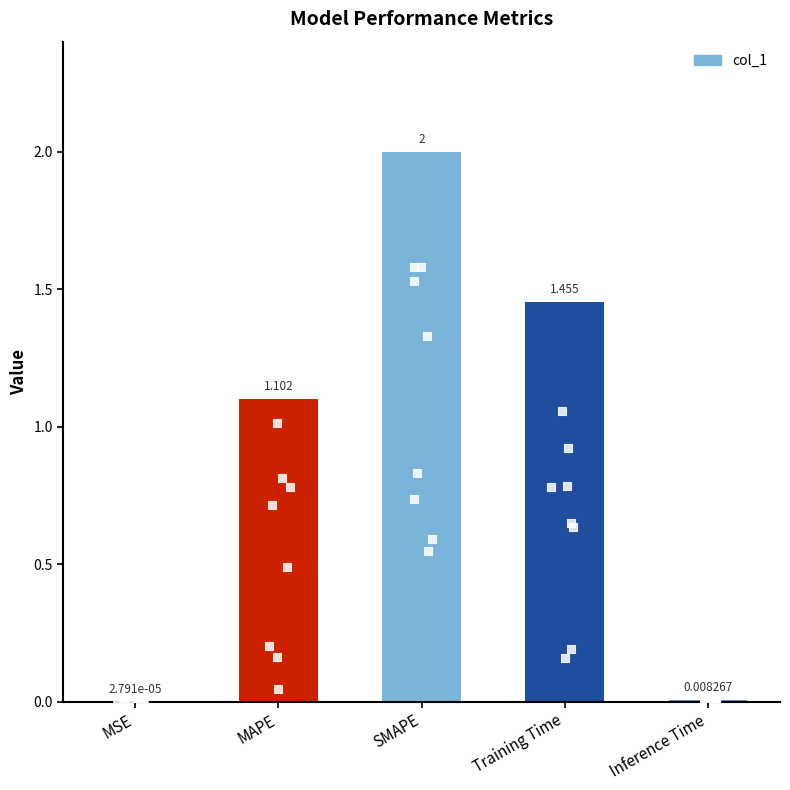

What is the change in value from SMAPE to Inference Time?

-2.0